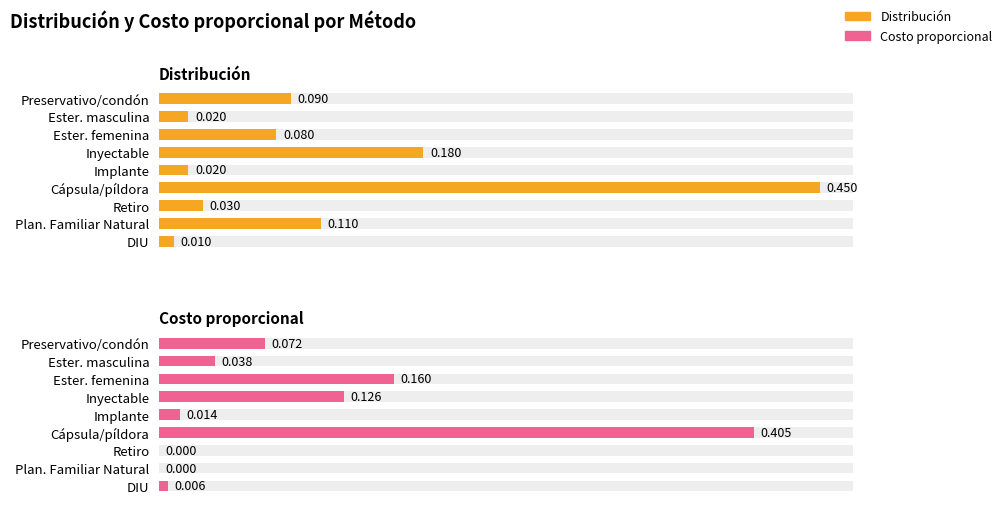

Rank the series at Inyectable from highest to lowest value.

Distribución, Costo proporcional